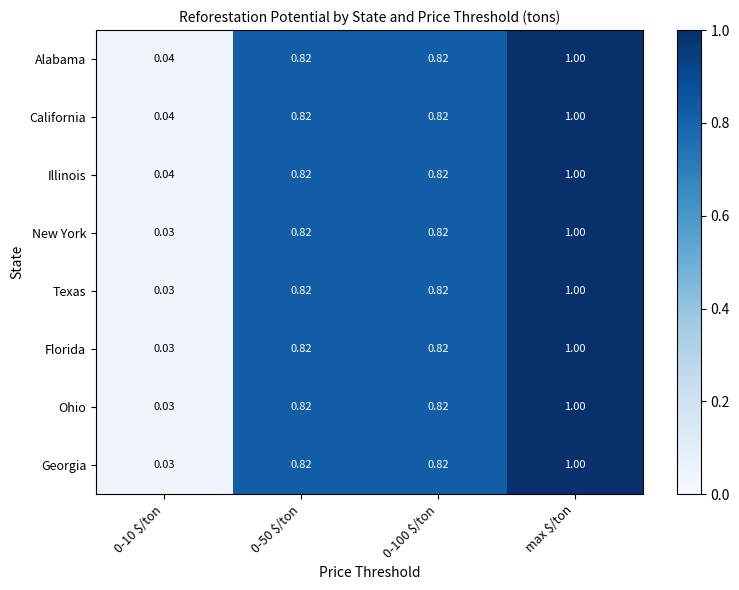

At which label does Florida reach its peak?

max $/ton